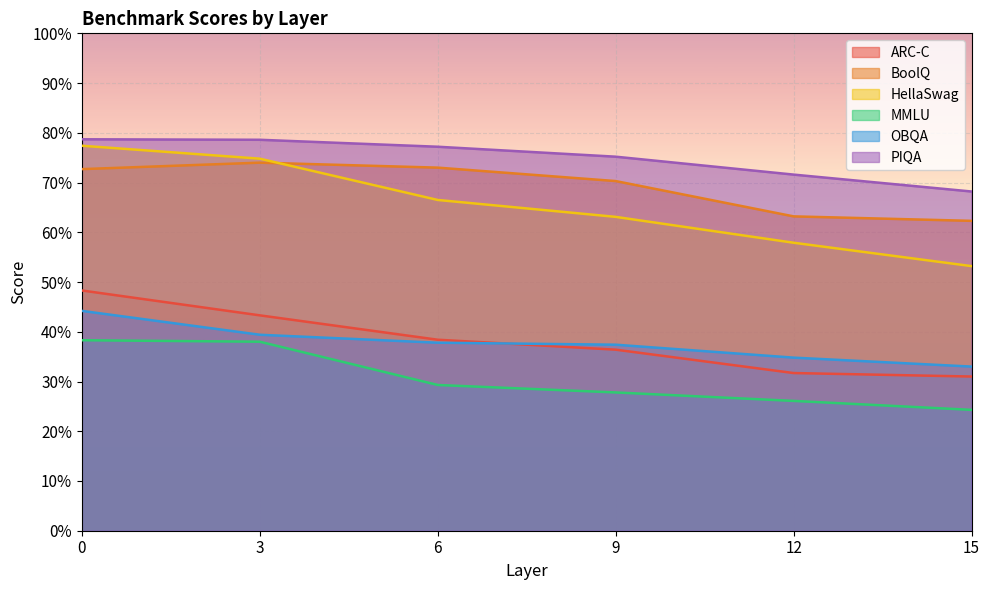

Reading right to left, extract all data points from this chart.

ARC-C: 31.0	31.7	36.4	38.4	43.3	48.3
BoolQ: 62.3	63.2	70.3	73.0	74.0	72.7
HellaSwag: 53.2	57.9	63.1	66.5	74.8	77.4
MMLU: 24.3	26.1	27.8	29.3	38.0	38.3
OBQA: 33.0	34.8	37.4	37.8	39.4	44.2
PIQA: 68.2	71.6	75.2	77.2	78.6	78.7